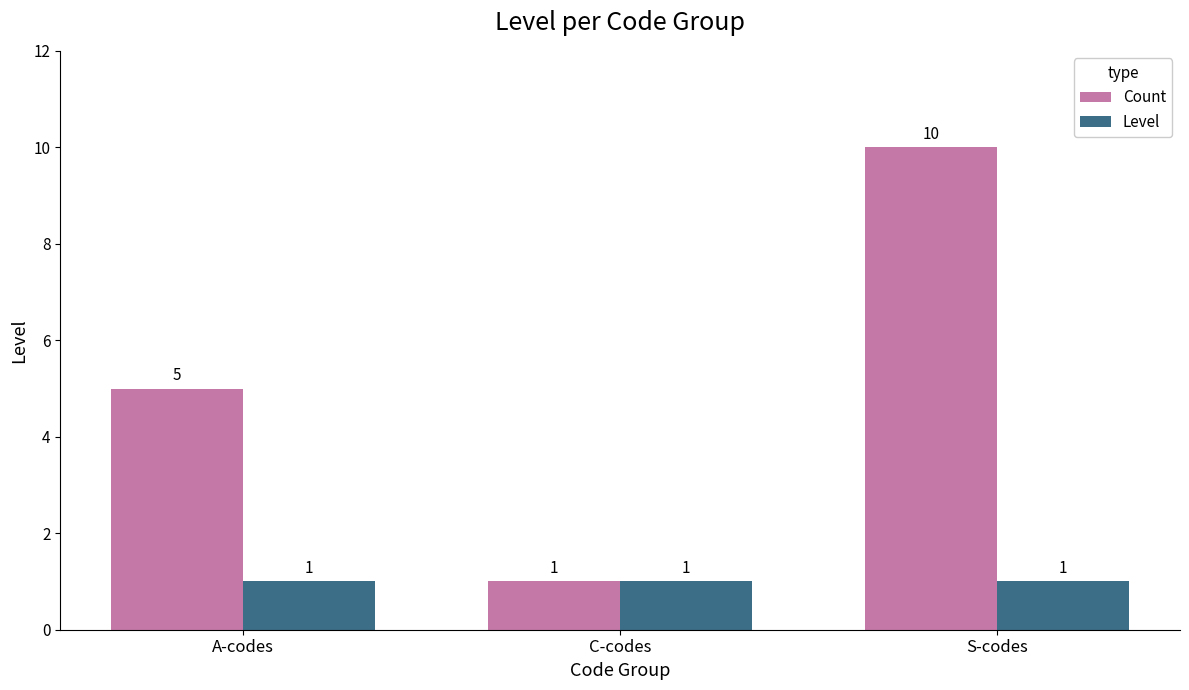

At S-codes, list the series in order from largest to smallest.

Count, Level